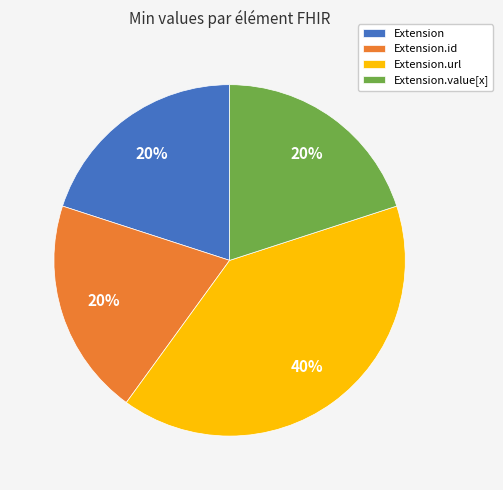

Is there any slice that represents more than half of the pie?

No